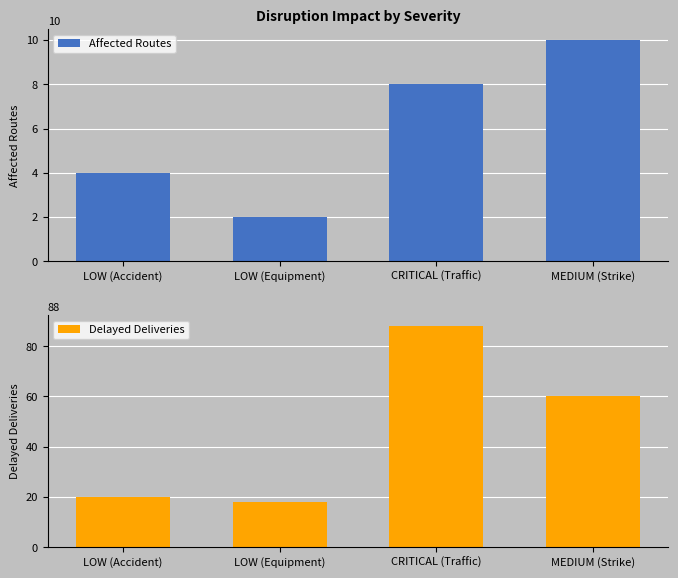

How many series are shown in this chart?

2